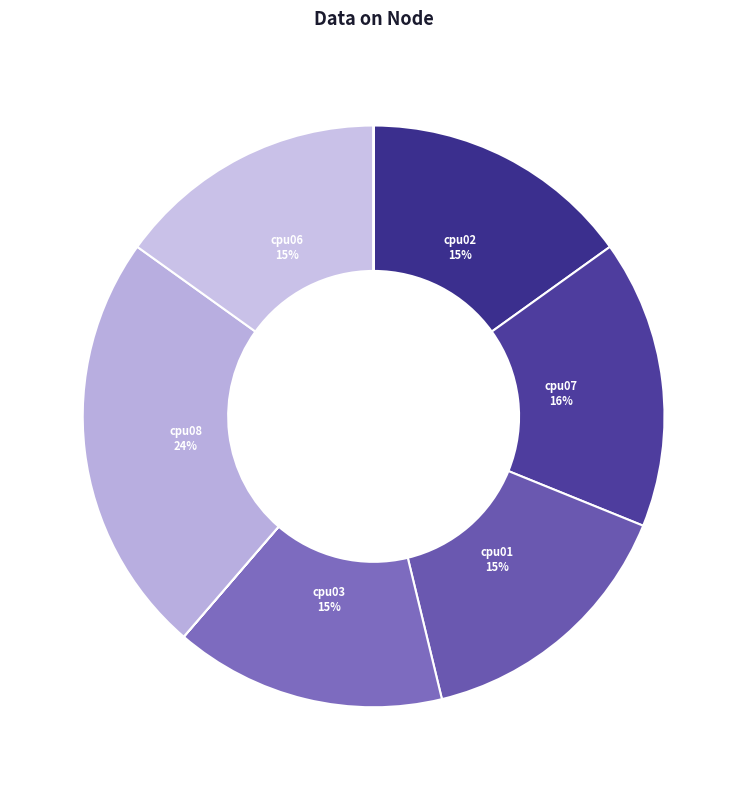

To the nearest percent, what is the average slice percentage?

12%